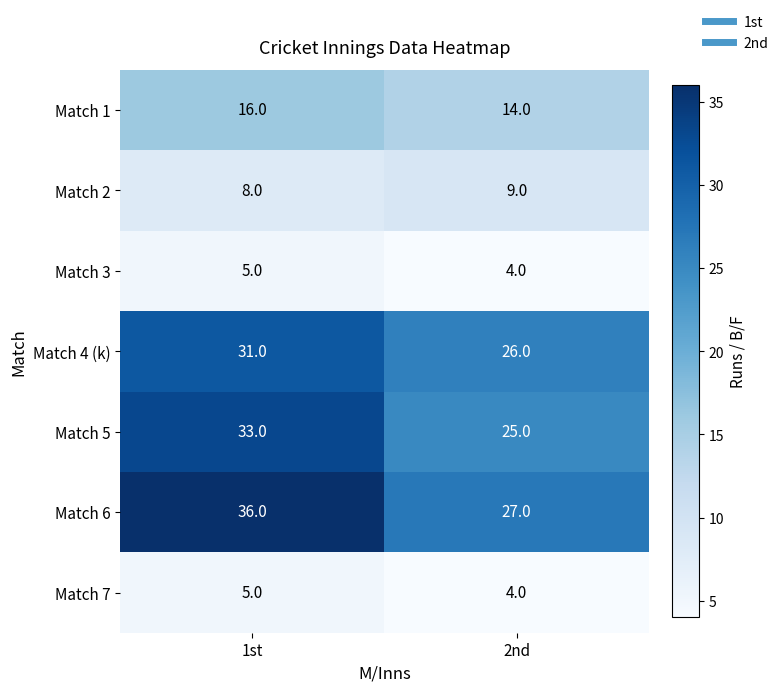

The Match 4 (k) series shows 46 at 1st. True or false?

False